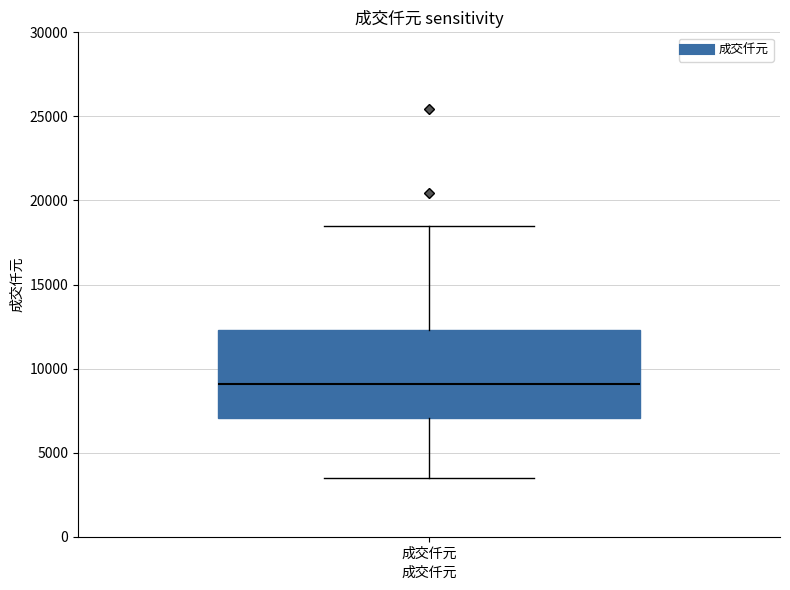

Read this box plot against the y-axis: the position of the median line, the range covered by the box, and the ends of both whiskers. The values are not printed on the chart, so give them approximately, as read against the axis.

median 9000, box 7000 to 12500, whiskers 3500 to 18500